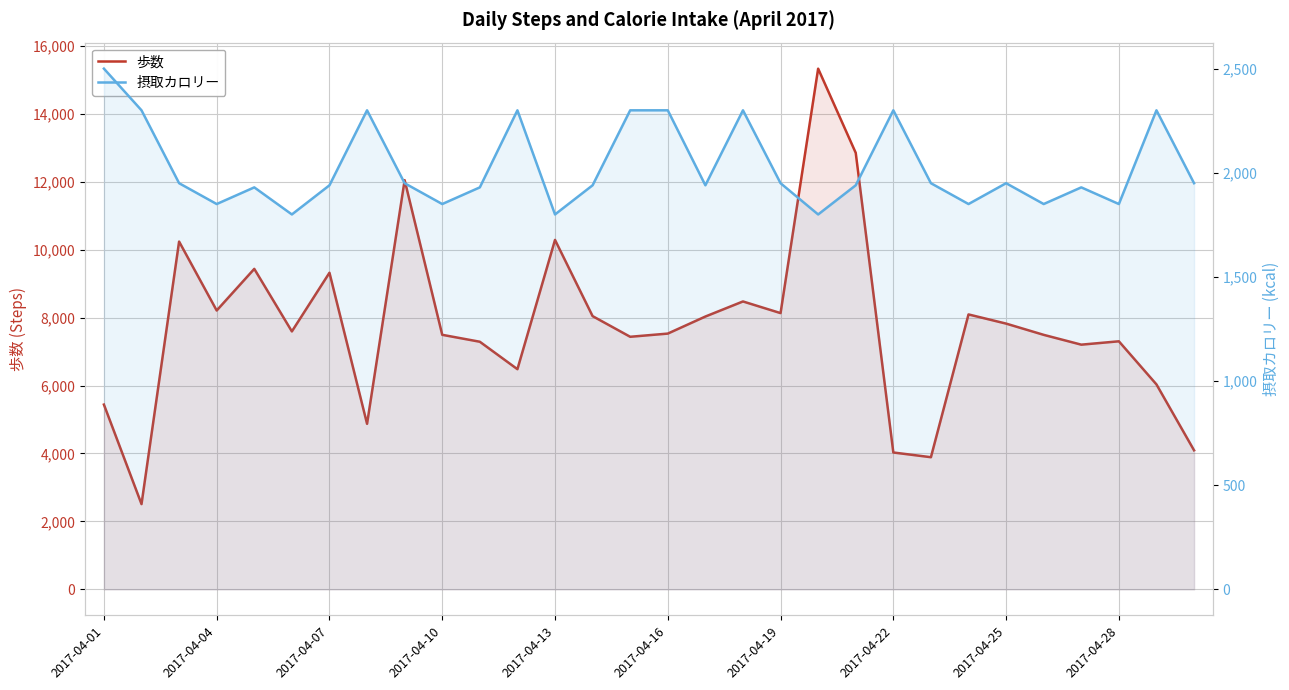

Is the value of 歩数 at 11 greater than the value of 摂取カロリー at 2017-04-04?

Yes